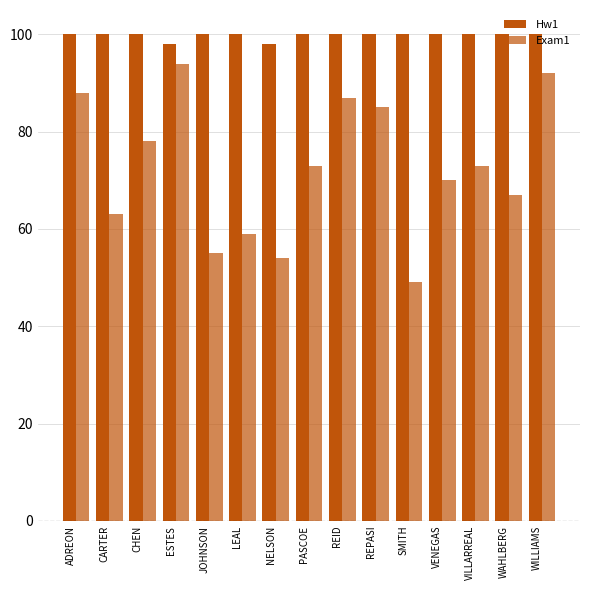

Where is Hw1 nearest to the value 99?

ADREON